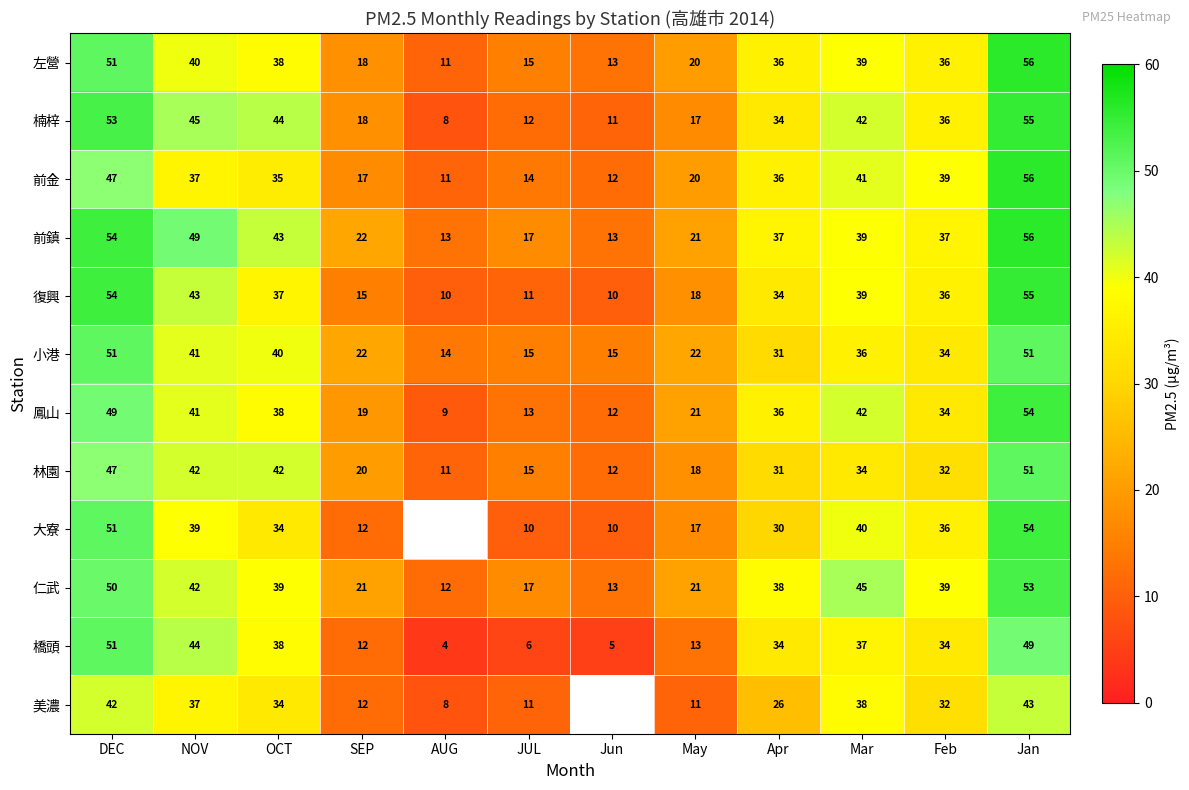

The 左營 series shows 9.0 at May. True or false?

False